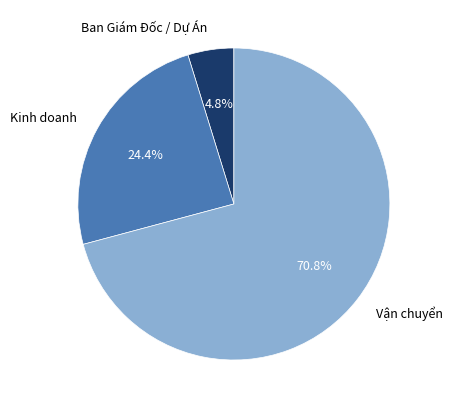

Does any single category account for the majority?

Yes